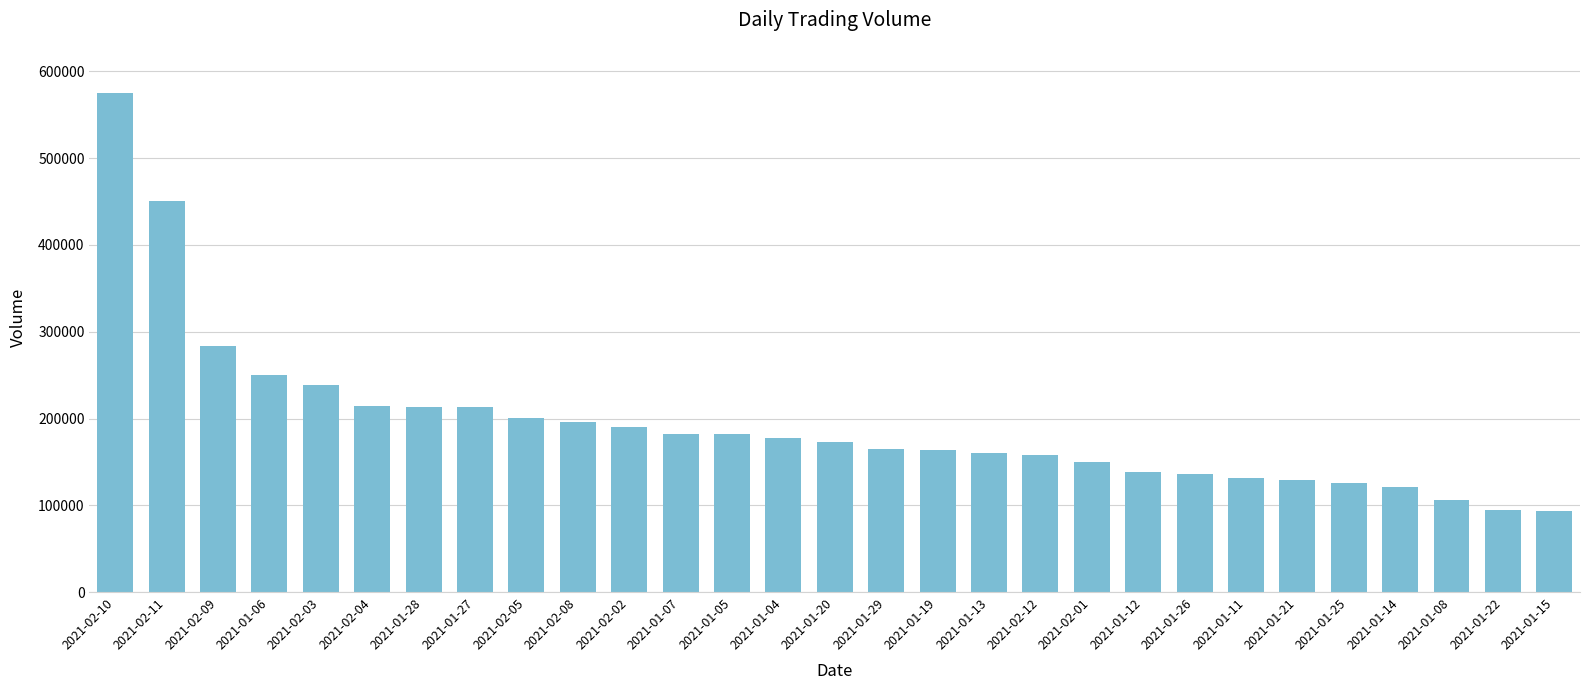

How many data points does each series have?

29